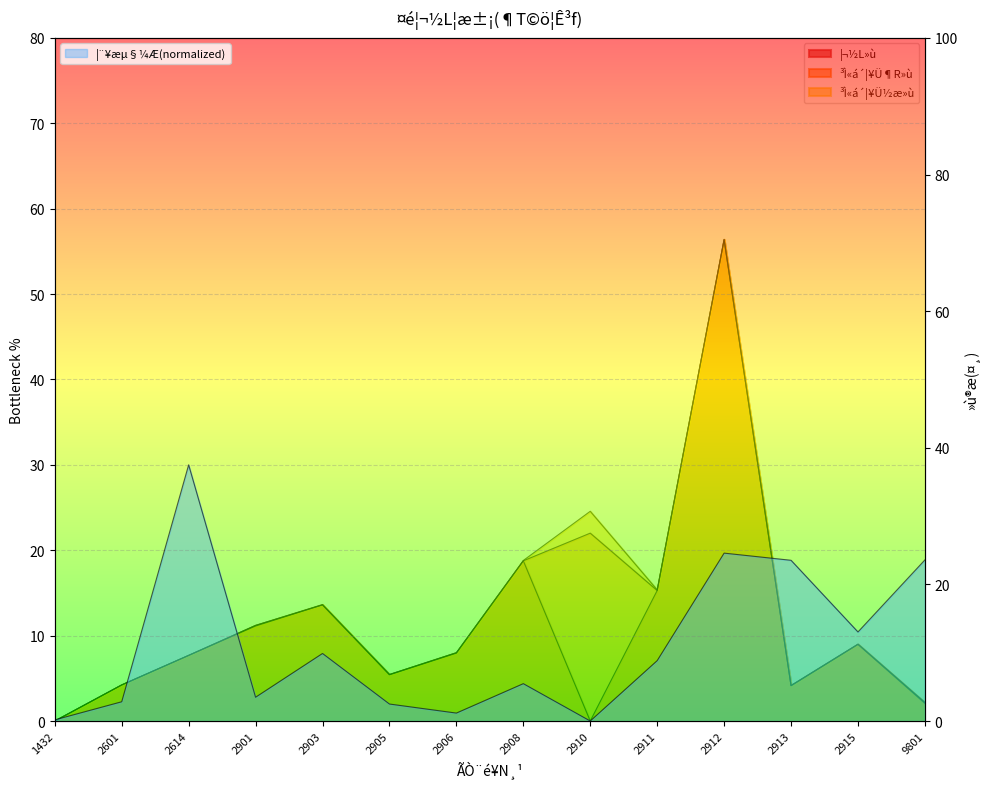

Is it true that ³Ì«á´¦¥Ü½æ»ù equals -36.1 at 1432?

False